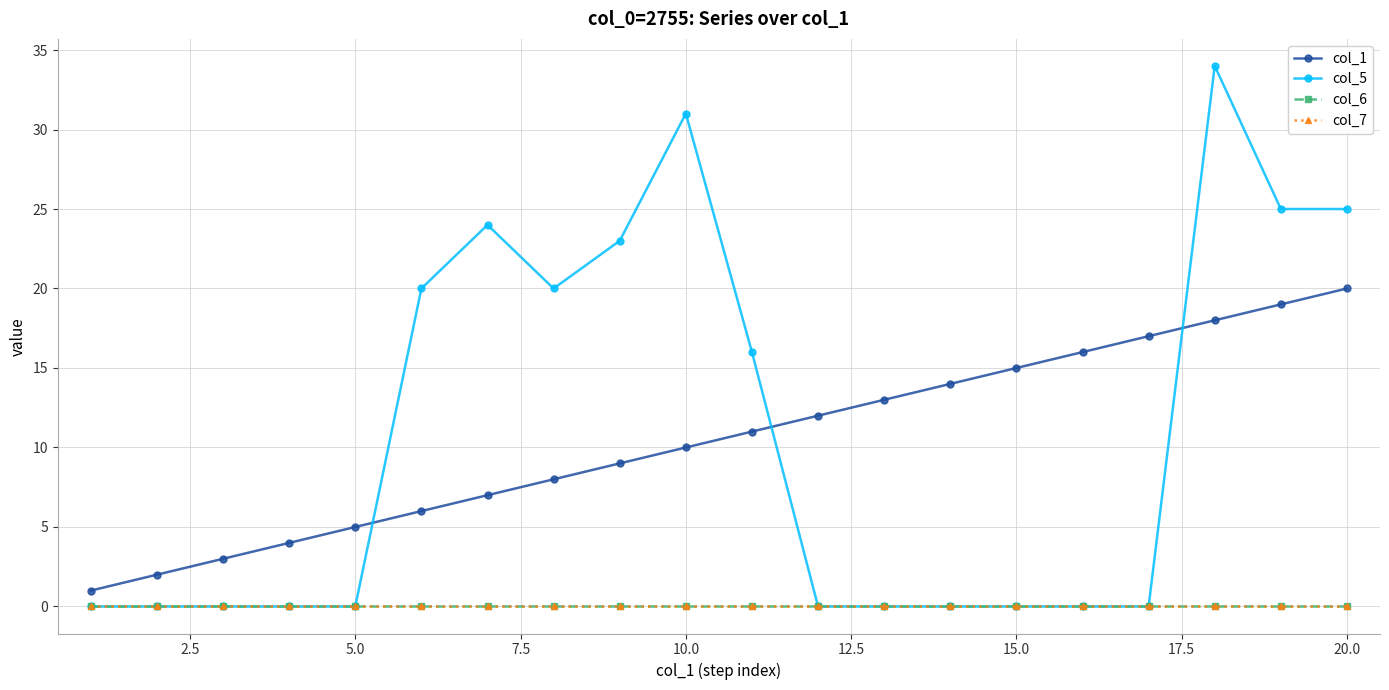

Which series has the largest total across all categories?

col_5